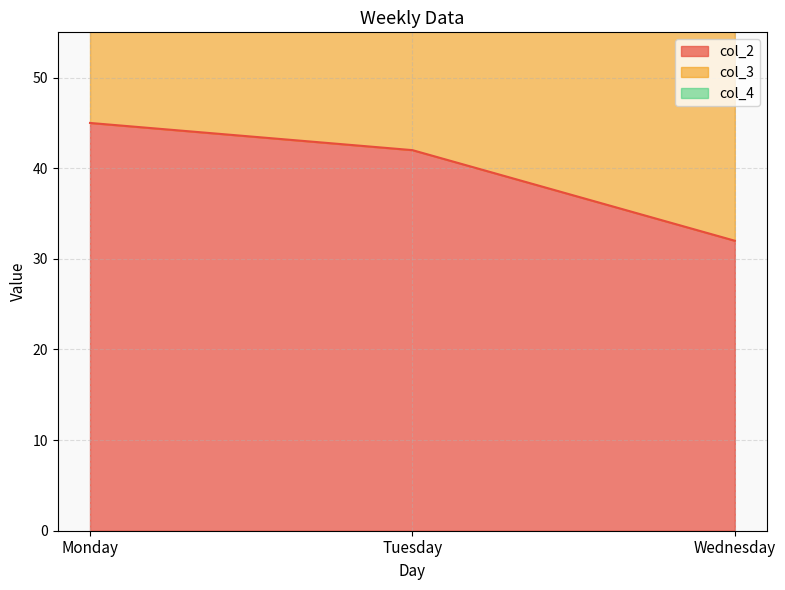

List the labels in order of col_2 value, largest first.

Monday, Tuesday, Wednesday